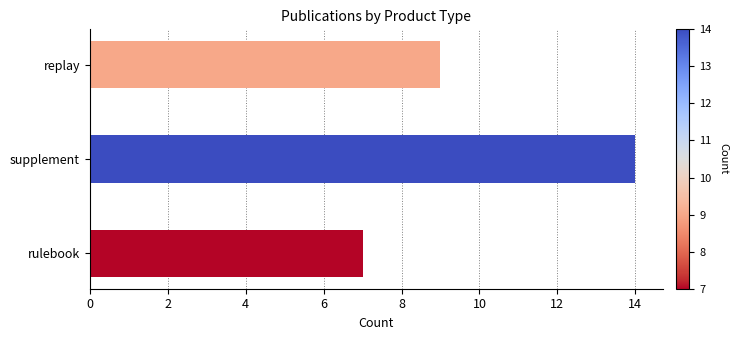

What is the minimum value shown in the chart?

7